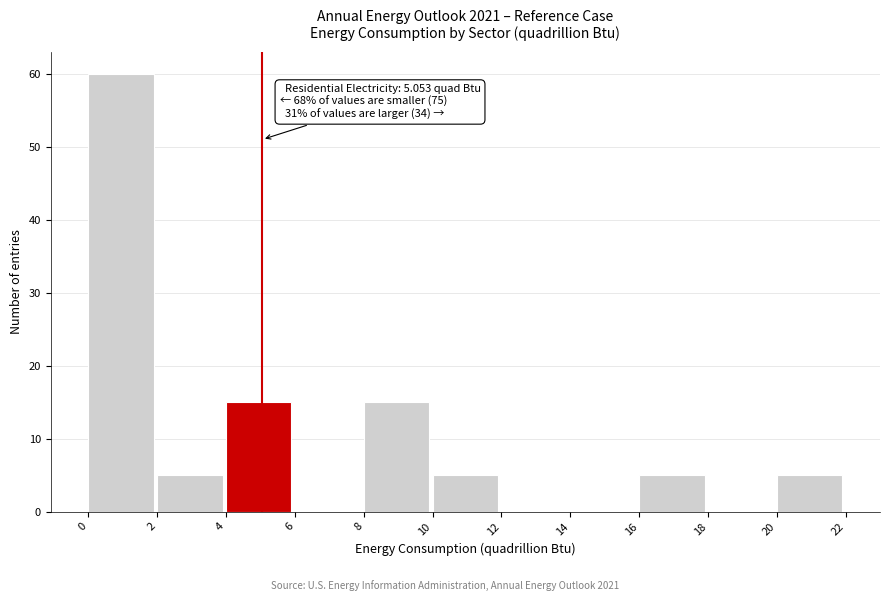

Which range on the x-axis has the tallest bar?

0 to 2